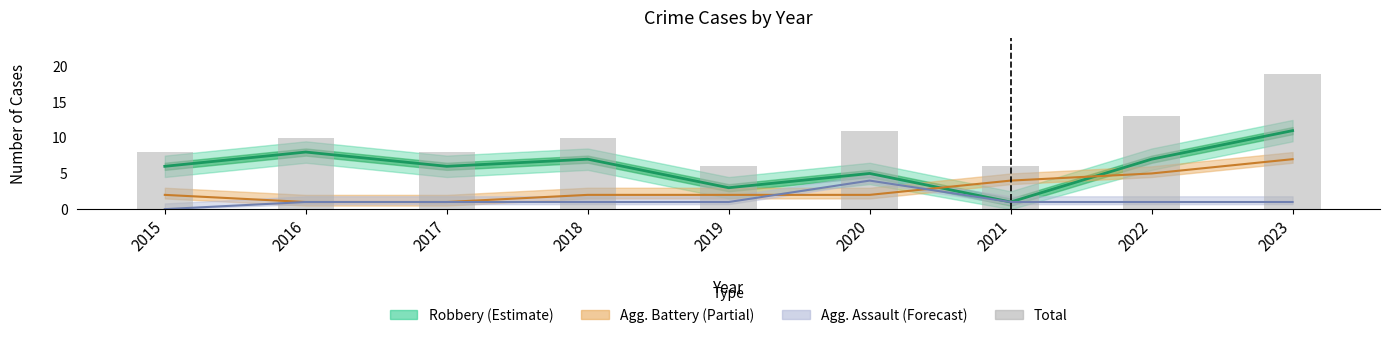

Reading left to right, extract all data points from this chart.

2015=8	2016=10	2017=8	2018=10	2019=6	2020=11	2021=6	2022=13	2023=19